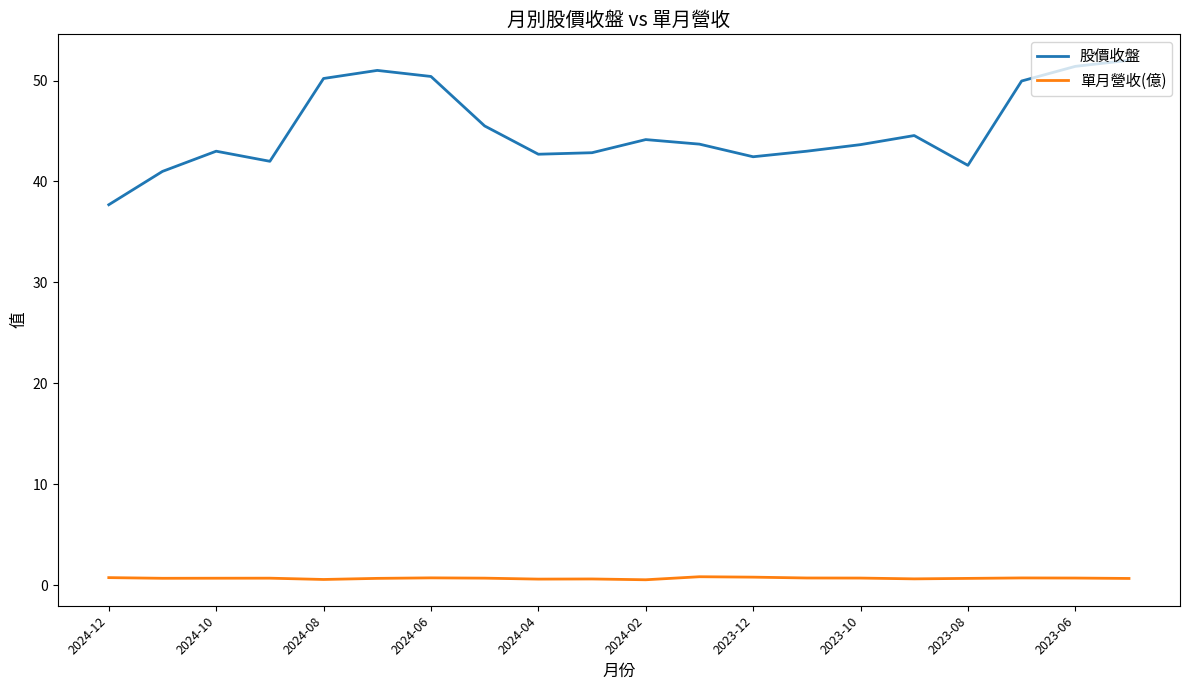

Is this an area chart (filled region under the line)?

No